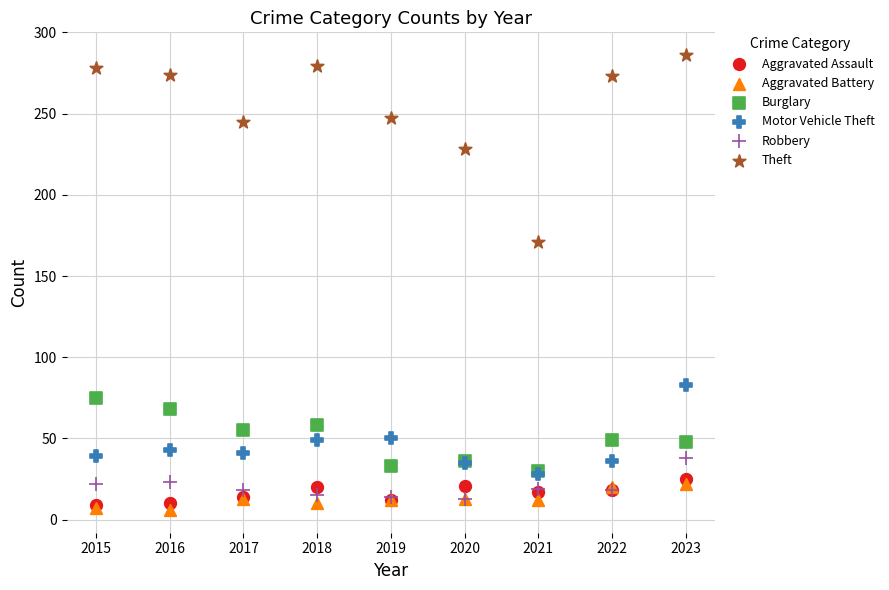

What are all the series names shown in the legend?

Aggravated Assault, Aggravated Battery, Burglary, Motor Vehicle Theft, Robbery, Theft